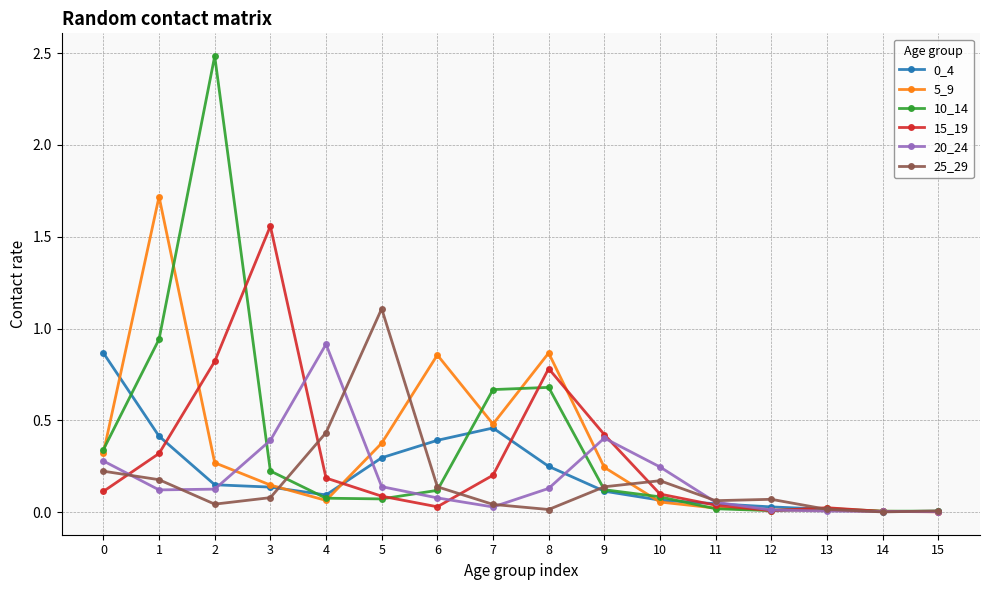

What is the maximum value shown in the chart?

2.5